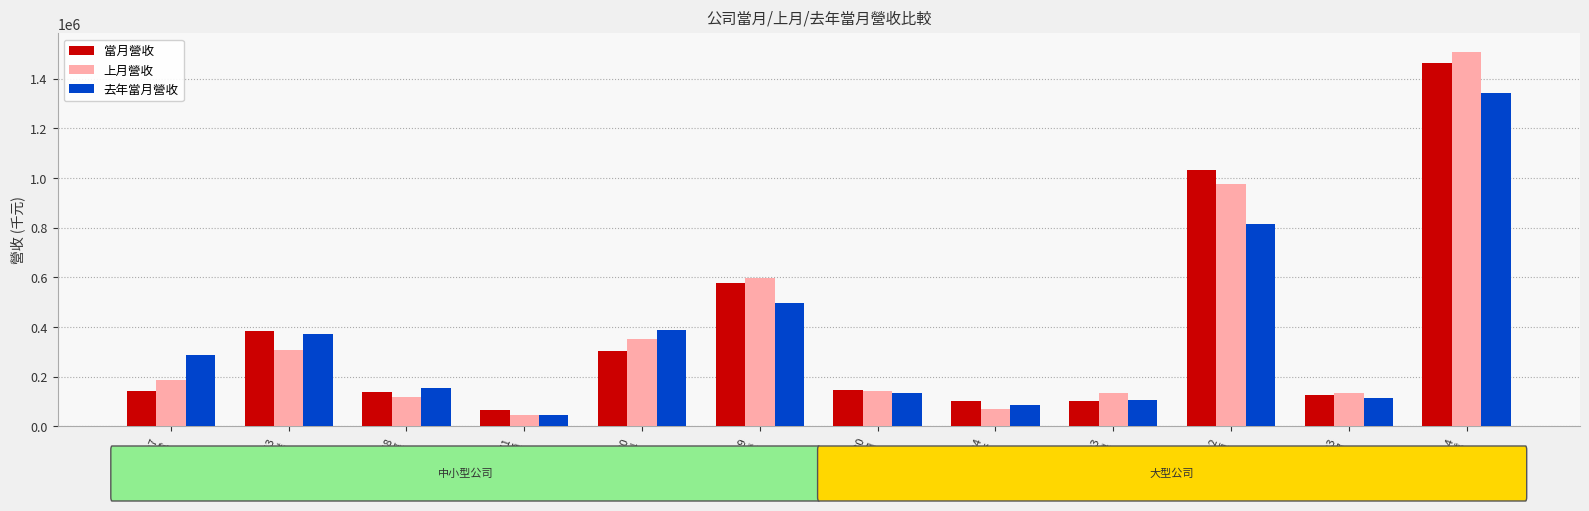

What position from the right is 3130
一零四?

6